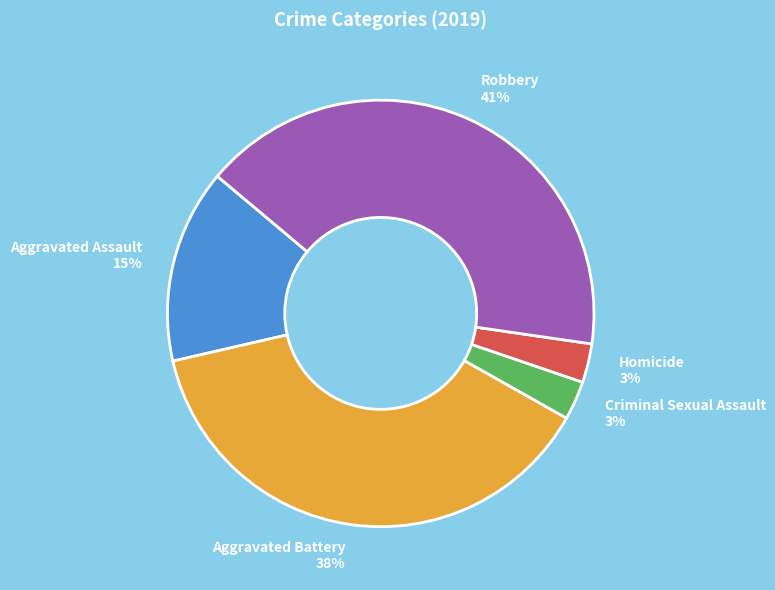

Is there a majority slice in this chart?

No